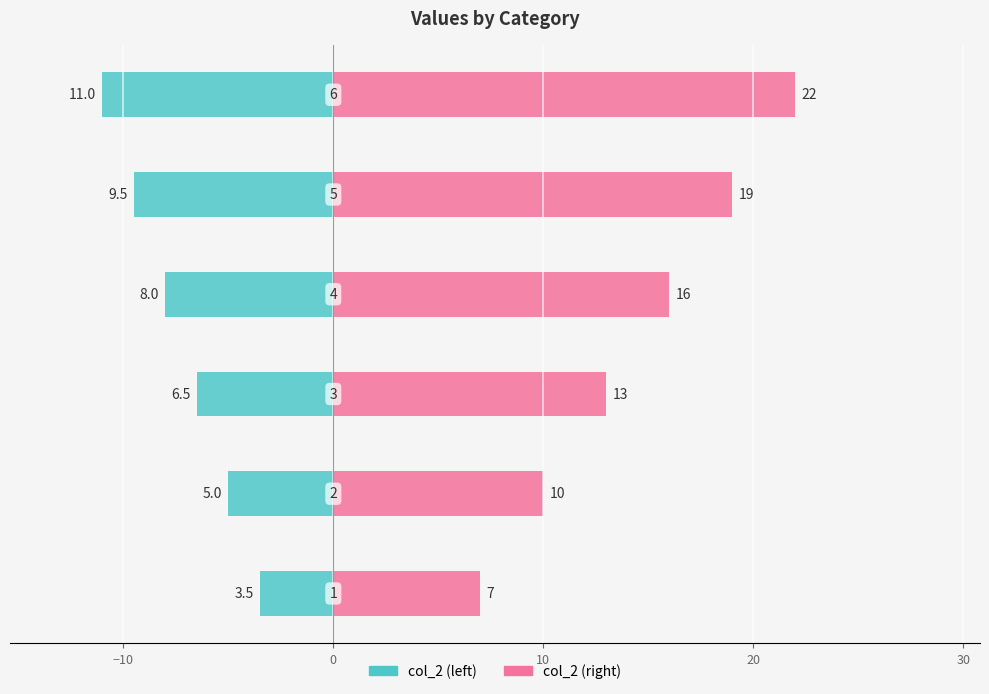

What is the maximum value shown in the chart?

22.0